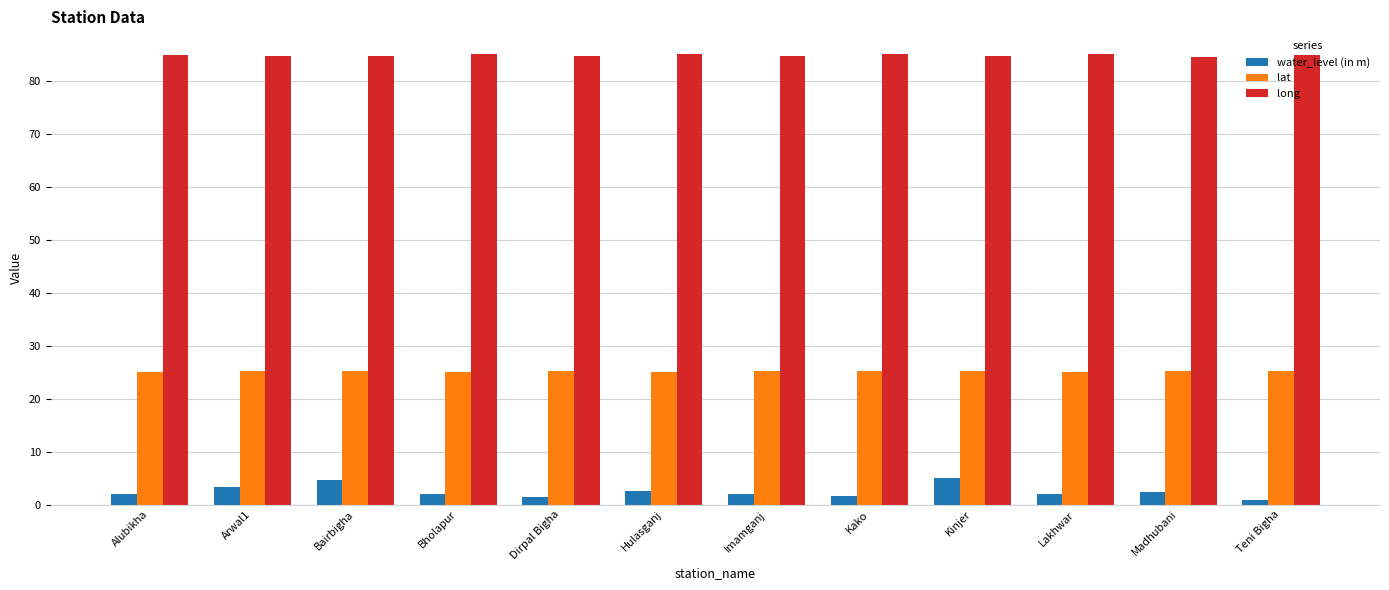

What is the maximum value for water_level (in m)?

5.1